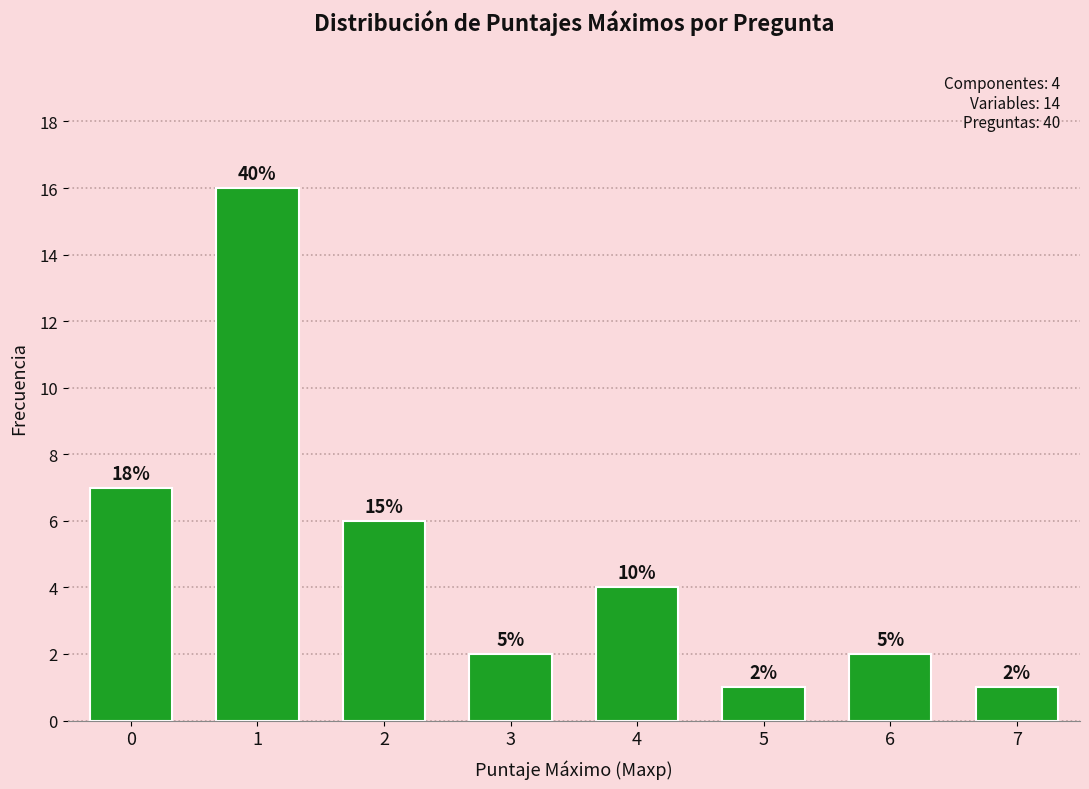

Are the bars horizontal?

No